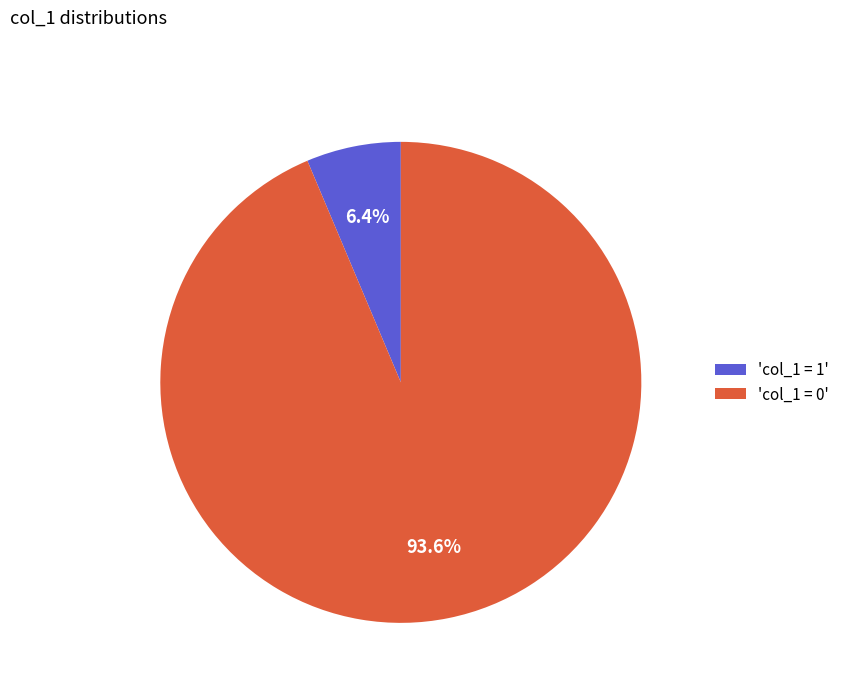

What is the majority slice?

'col_1 = 0'